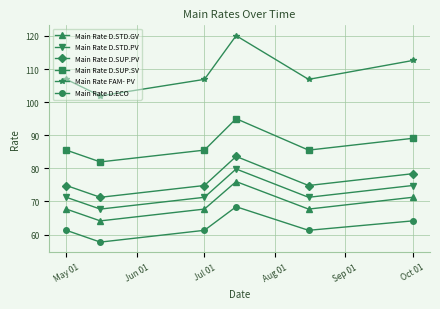

True or false: Main Rate D.ECO and Main Rate FAM- PV cross at least once.

False